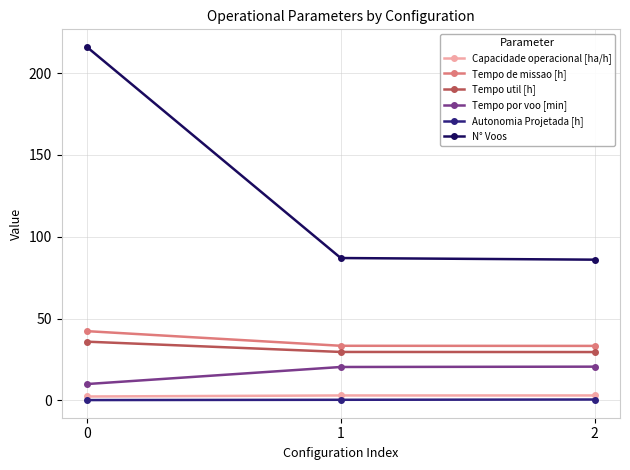

What are all the series names shown in the legend?

Capacidade operacional [ha/h], Tempo de missao [h], Tempo util [h], Tempo por voo [min], Autonomia Projetada [h], N° Voos